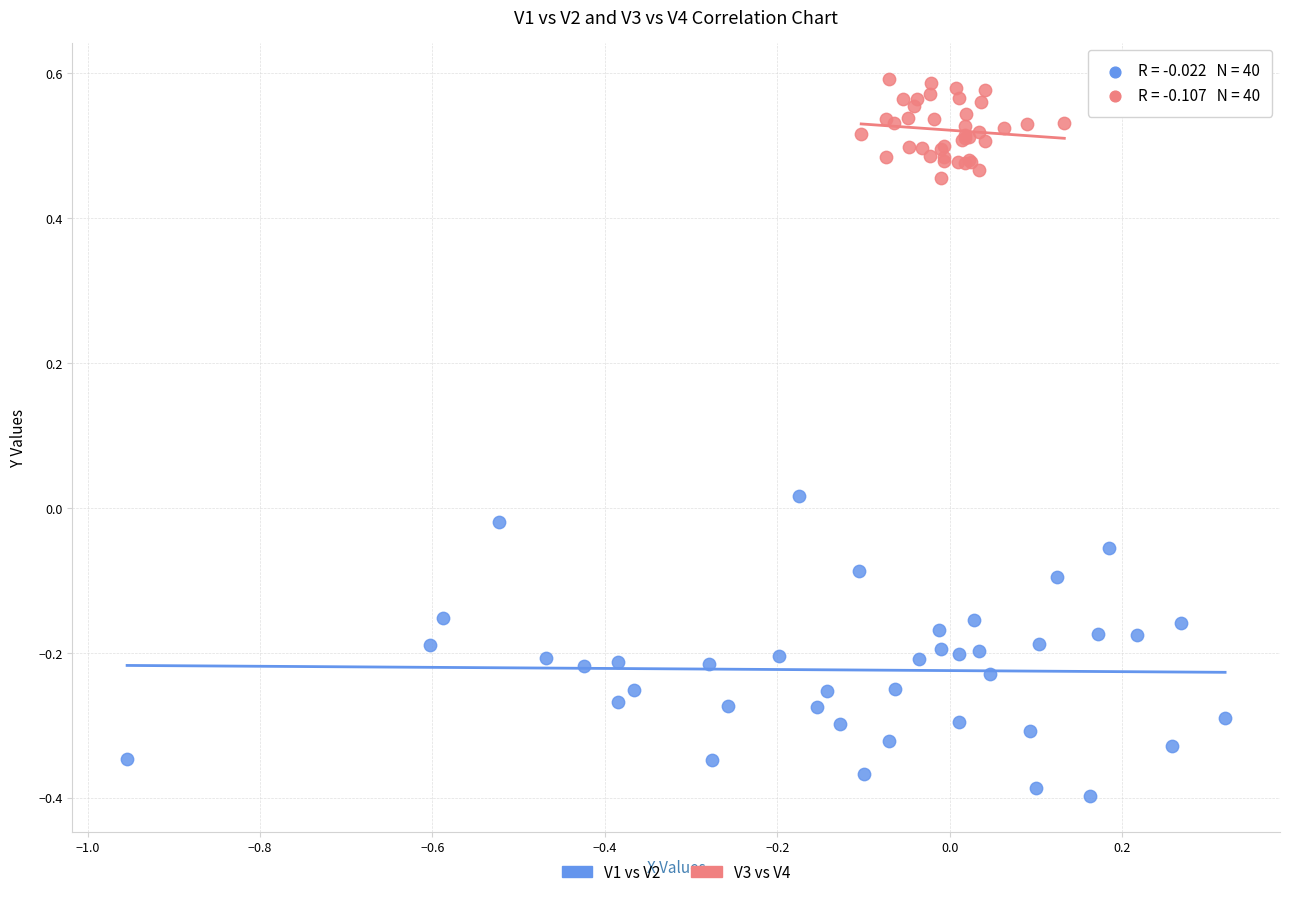

What are all the series names shown in the legend?

V1 vs V2, V3 vs V4